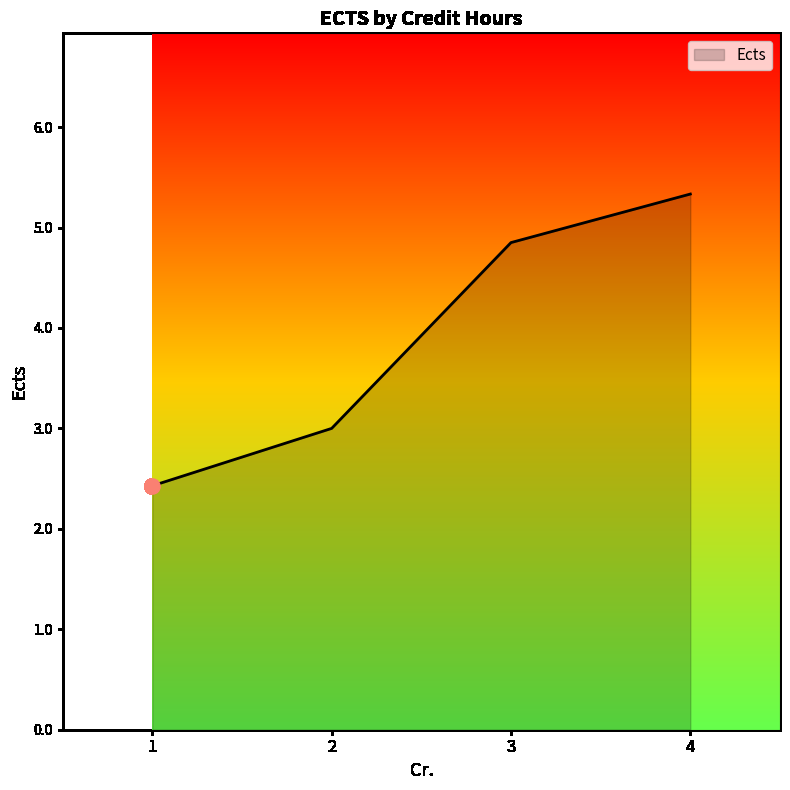

Approximately how many times larger is the value at 1 compared to 4?

0.5